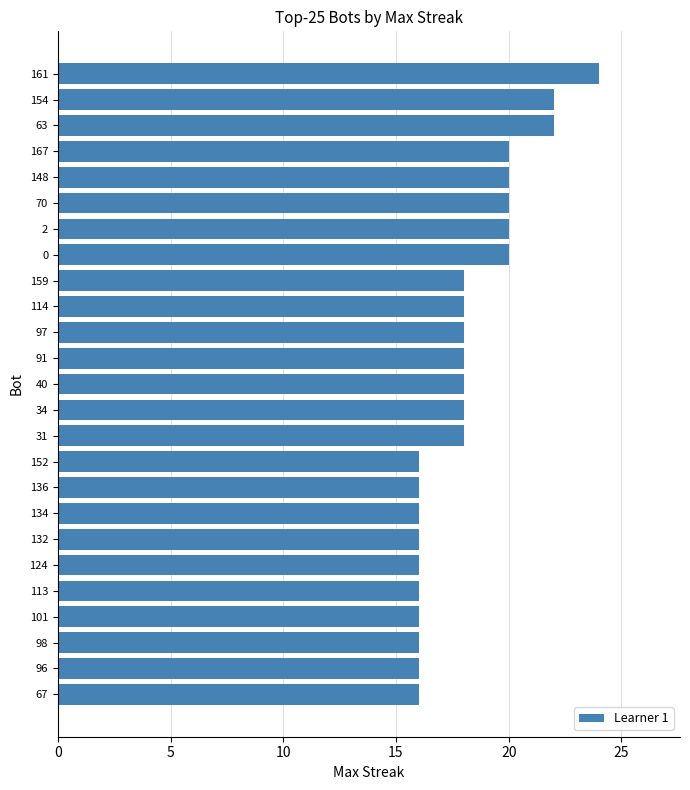

What is the average value?

18